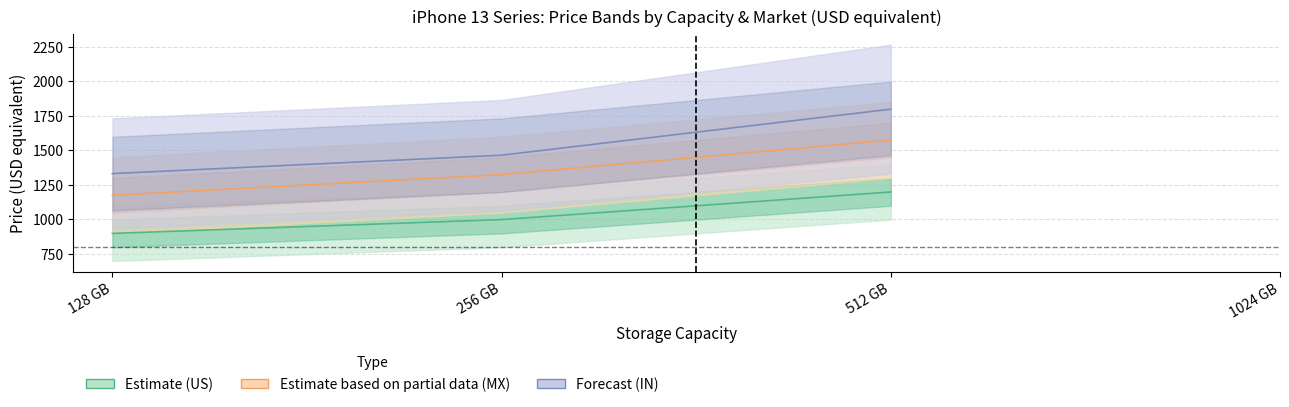

What is the label of the 2nd point from the right?

256 GB